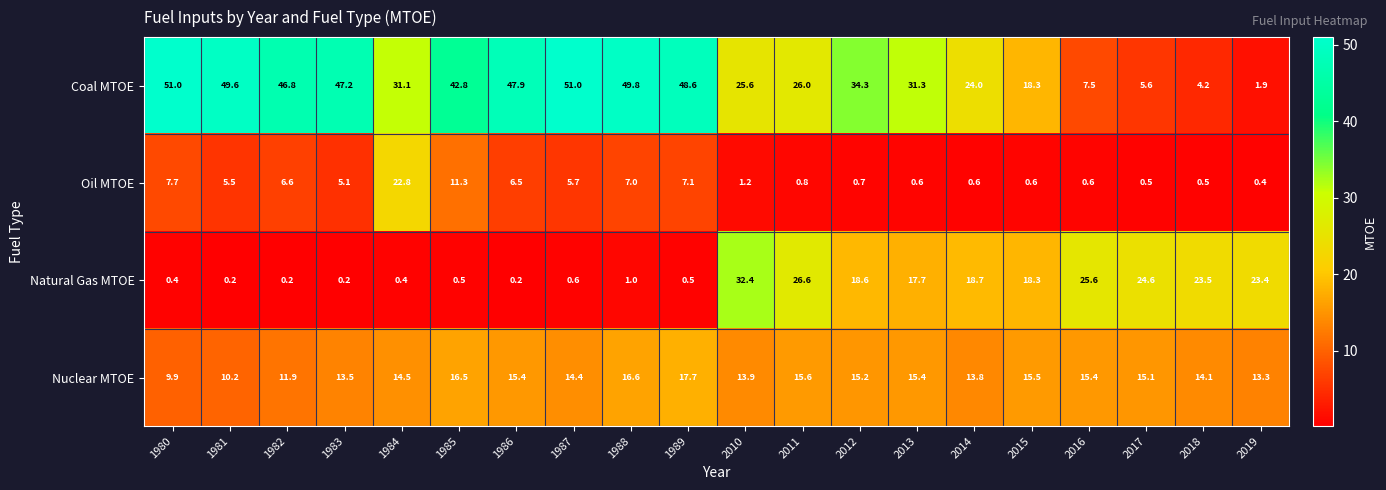

At 1980, list the series in order from smallest to largest.

Natural Gas MTOE, Oil MTOE, Nuclear MTOE, Coal MTOE